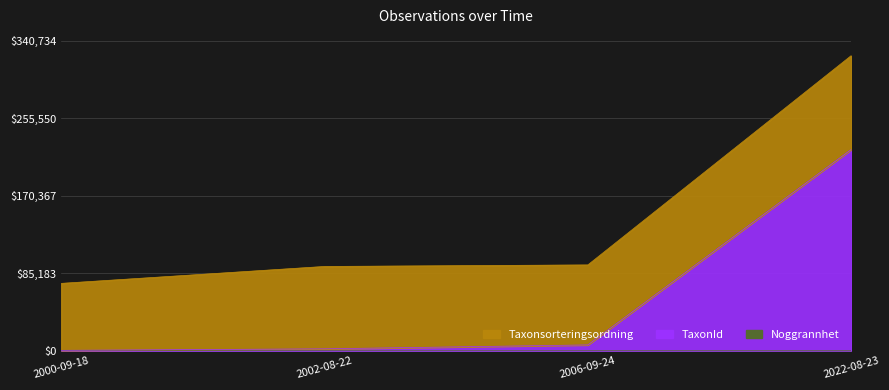

Is it true that Noggrannhet equals 13 at 2006-09-24?

False